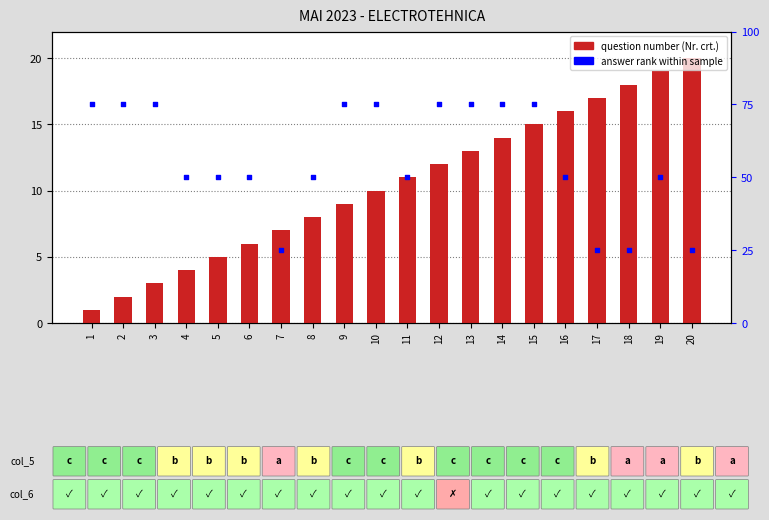

Which series reaches the maximum Y coordinate?

answer rank